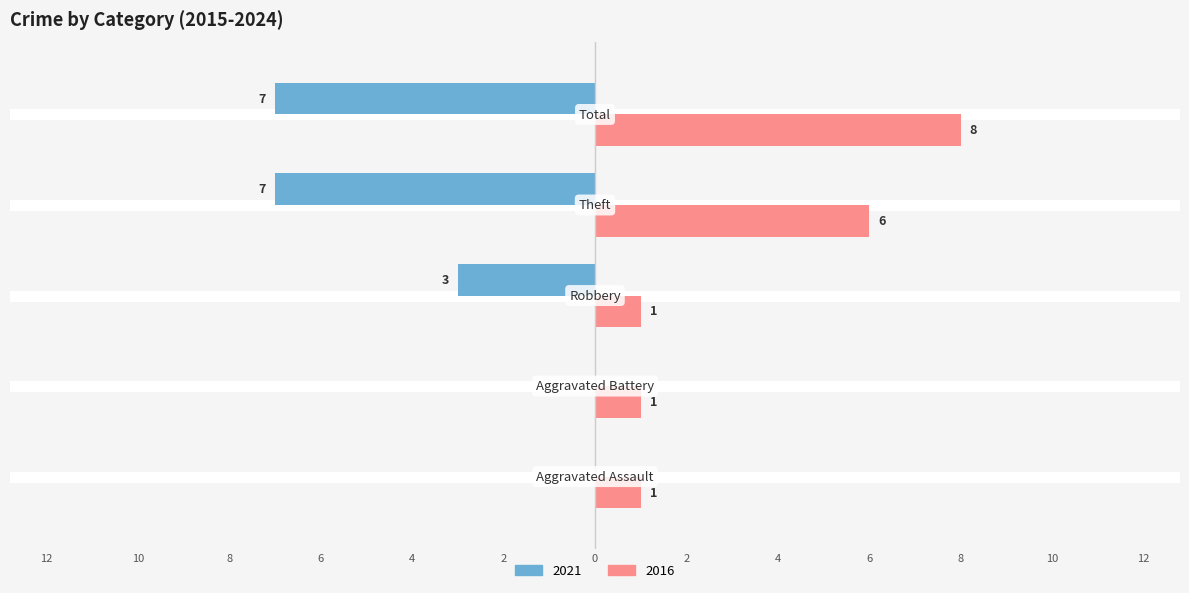

What are all the series names shown in the legend?

2021, 2016